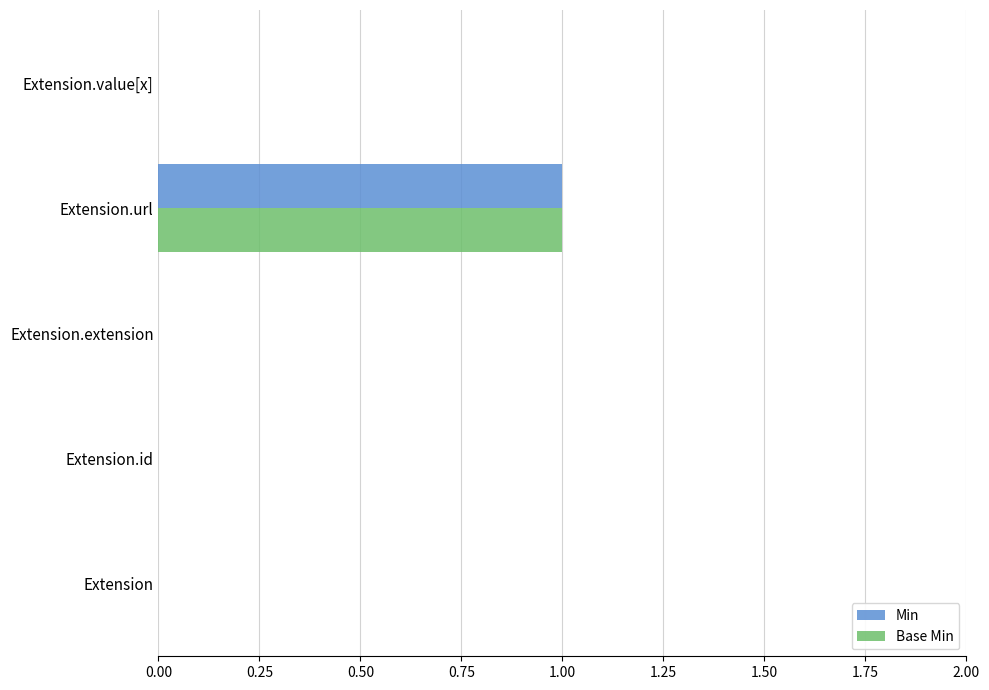

True or false: Min has a value of -1 at Extension.extension.

False